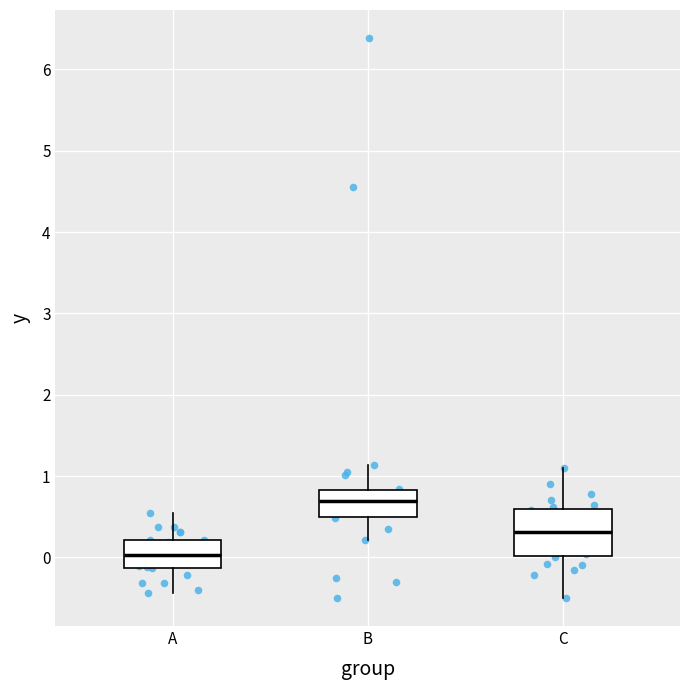

Which box's median line is the highest?

B